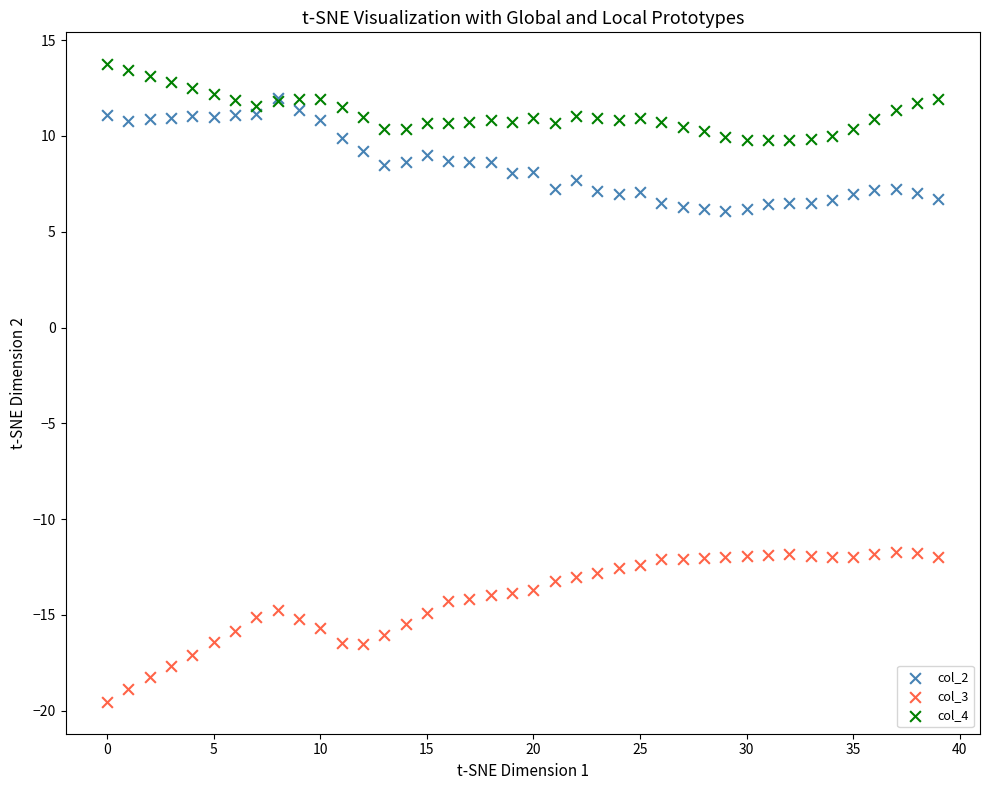

Which series contains the lowest Y value?

col_3